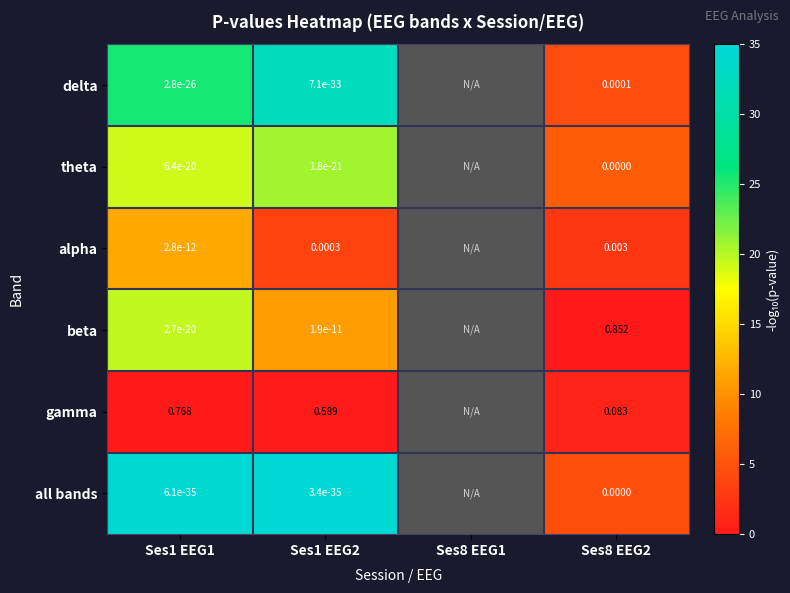

Between Ses1 EEG1 and Ses1 EEG2, which series saw the biggest shift?

gamma